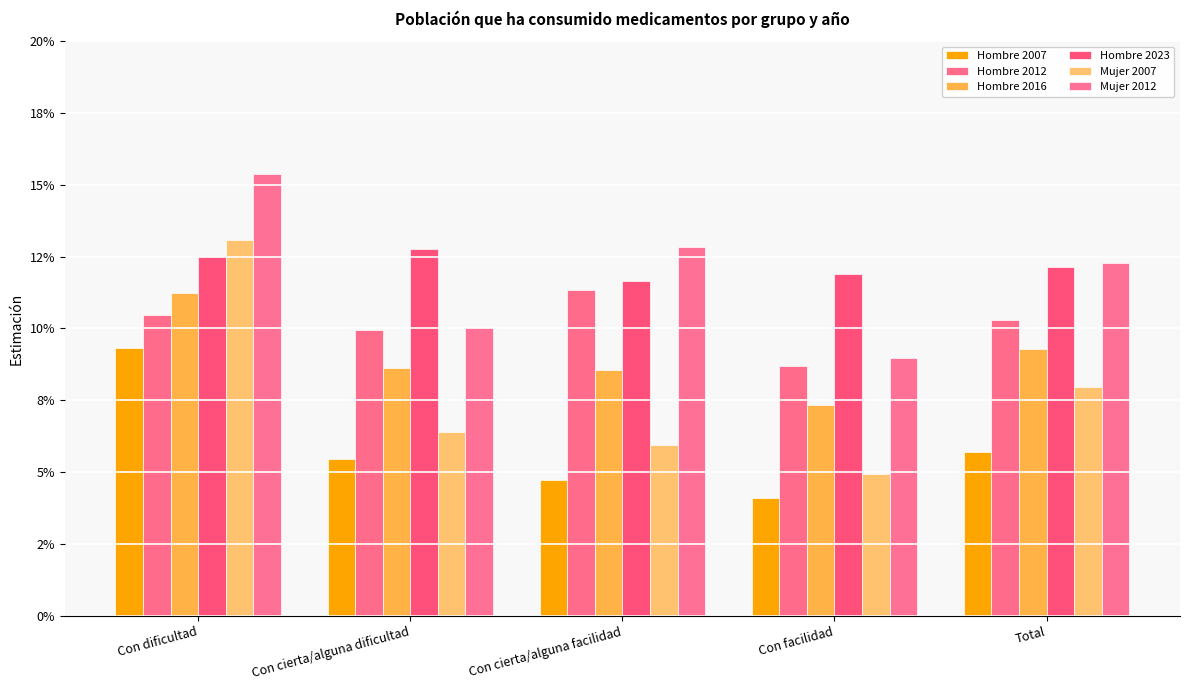

Does the chart contain any negative values?

No